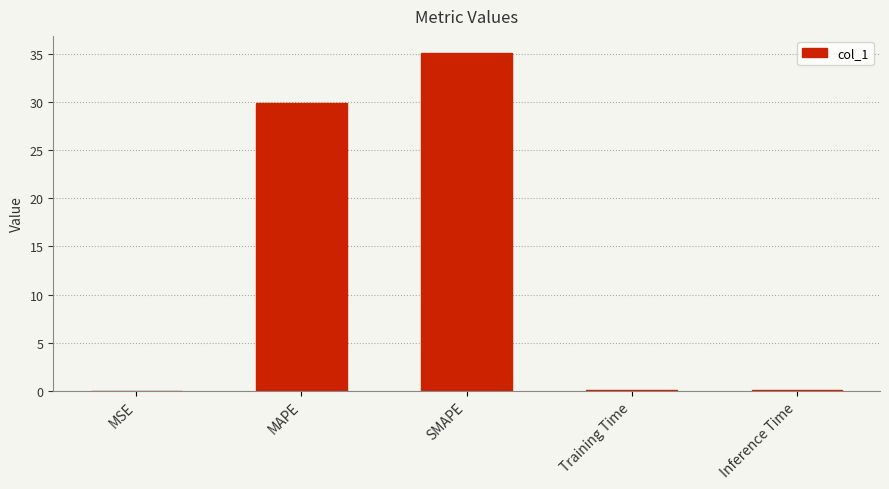

Which has a higher value, MSE or MAPE?

MAPE